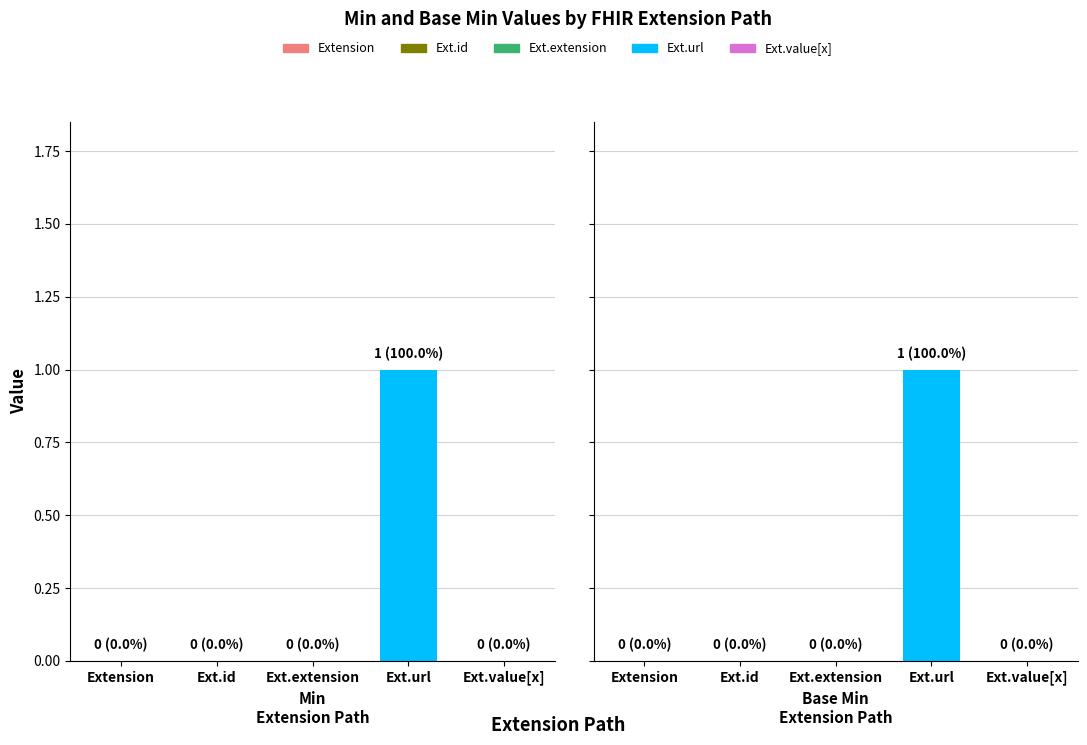

Reading left to right, transcribe all the data shown in this chart.

Min: 0	0	0	1	0
Base Min: 0	0	0	1	0